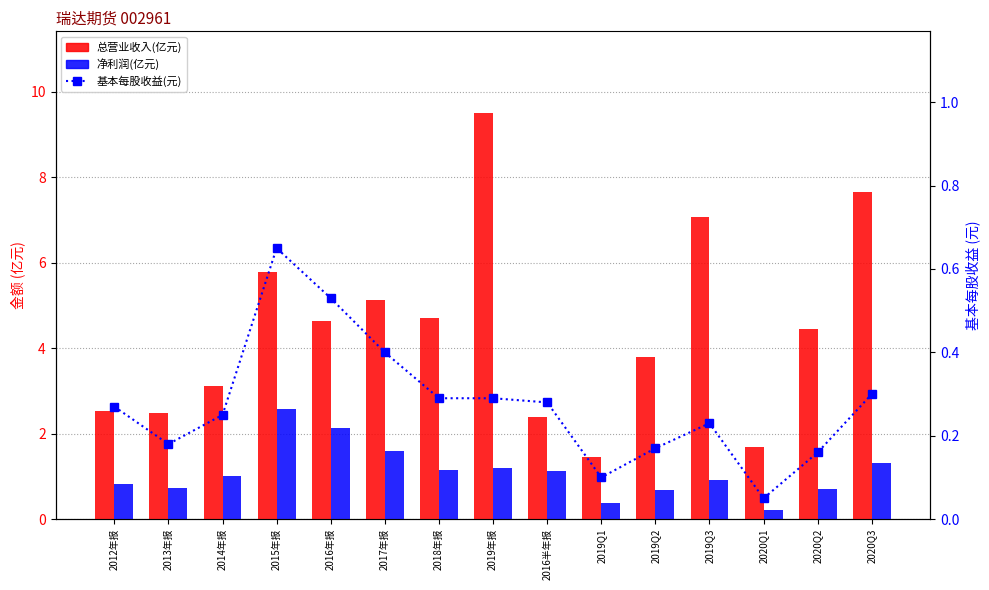

At which category is the sum across all series the highest?

2019年报